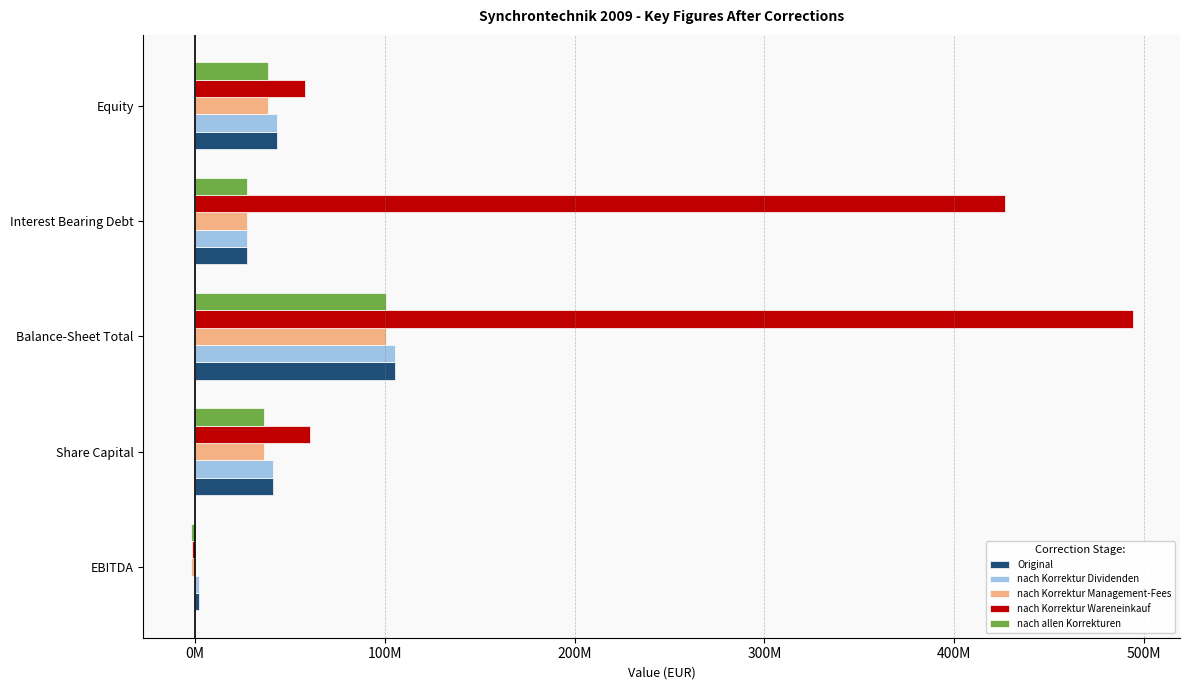

What is the lowest value of the nach Korrektur Wareneinkauf series?

-1624870.2